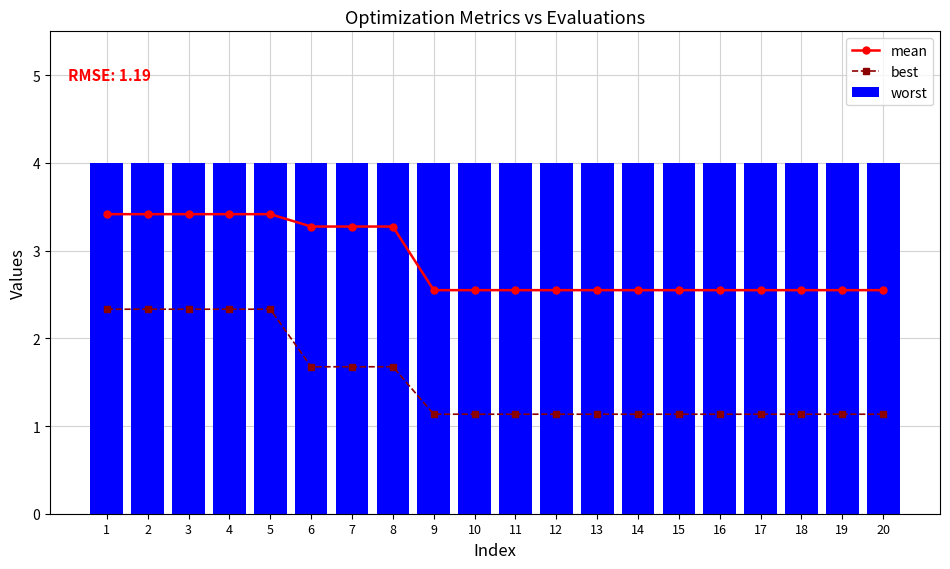

Reading left to right, transcribe all the data shown in this chart.

mean: 1=3.4	2=3.4	3=3.4	4=3.4	5=3.4	6=3.3	7=3.3	8=3.3	9=2.5	10=2.5	11=2.5	12=2.5	13=2.5	14=2.5	15=2.5	16=2.5	17=2.5	18=2.5	19=2.5	20=2.5
best: 1=2.3	2=2.3	3=2.3	4=2.3	5=2.3	6=1.7	7=1.7	8=1.7	9=1.1	10=1.1	11=1.1	12=1.1	13=1.1	14=1.1	15=1.1	16=1.1	17=1.1	18=1.1	19=1.1	20=1.1
worst: 1=4.0	2=4.0	3=4.0	4=4.0	5=4.0	6=4.0	7=4.0	8=4.0	9=4.0	10=4.0	11=4.0	12=4.0	13=4.0	14=4.0	15=4.0	16=4.0	17=4.0	18=4.0	19=4.0	20=4.0